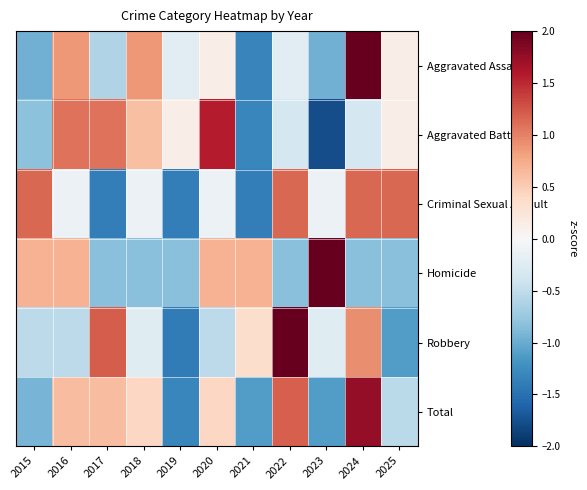

Reading left to right, transcribe all the data shown in this chart.

Aggravated Assault: 2015=-1.0	2016=0.9	2017=-0.6	2018=0.9	2019=-0.2	2020=0.1	2021=-1.3	2022=-0.2	2023=-1.0	2024=2.3	2025=0.1
Aggravated Battery: 2015=-0.8	2016=1.1	2017=1.1	2018=0.6	2019=0.1	2020=1.6	2021=-1.3	2022=-0.3	2023=-1.8	2024=-0.3	2025=0.1
Criminal Sexual Assault: 2015=1.1	2016=-0.1	2017=-1.4	2018=-0.1	2019=-1.4	2020=-0.1	2021=-1.4	2022=1.1	2023=-0.1	2024=1.1	2025=1.1
Homicide: 2015=0.7	2016=0.7	2017=-0.8	2018=-0.8	2019=-0.8	2020=0.7	2021=0.7	2022=-0.8	2023=2.2	2024=-0.8	2025=-0.8
Robbery: 2015=-0.5	2016=-0.5	2017=1.2	2018=-0.2	2019=-1.4	2020=-0.5	2021=0.3	2022=2.1	2023=-0.2	2024=0.9	2025=-1.1
Total: 2015=-0.9	2016=0.6	2017=0.6	2018=0.4	2019=-1.3	2020=0.4	2021=-1.1	2022=1.2	2023=-1.1	2024=1.8	2025=-0.5